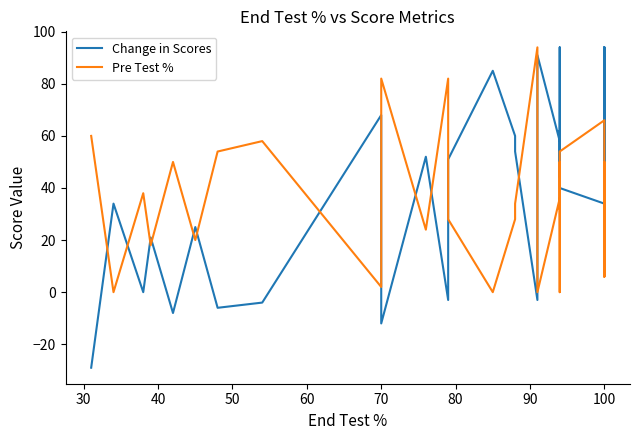

How many values in the Change in Scores series are below 52?

20